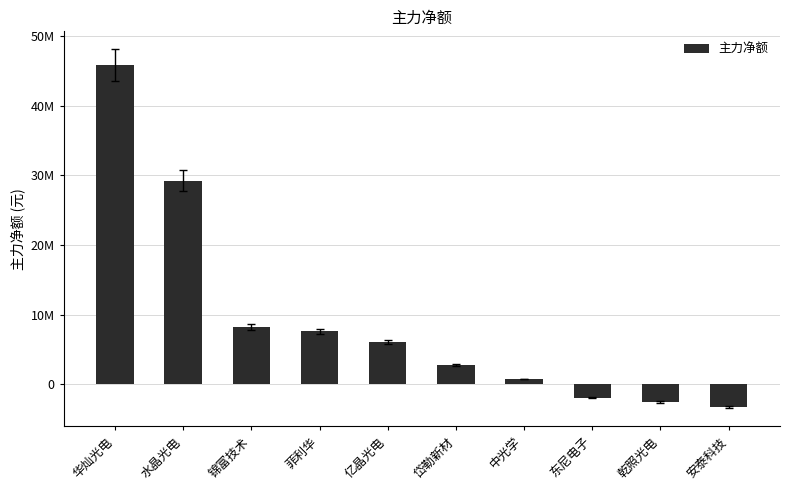

What is the difference between the maximum and second lowest values?

48337061